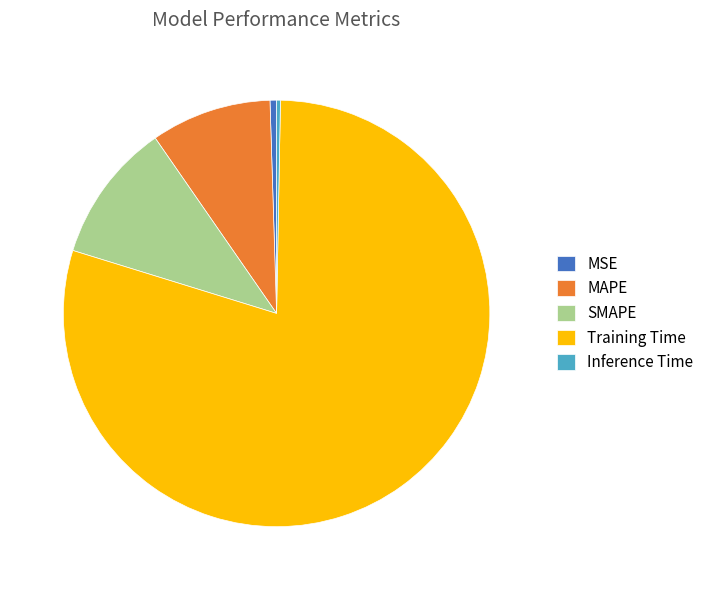

The MAPE slice represents 16% of the pie. True or false?

False